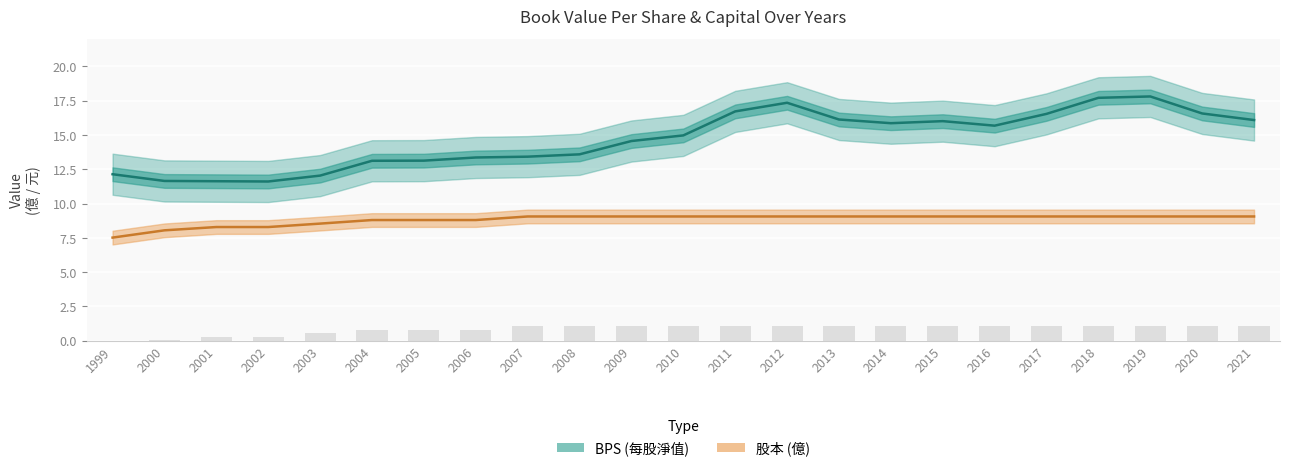

Reading right to left, list all the values displayed in this chart.

BPS: 16.1	16.6	17.8	17.7	16.5	15.7	16.0	15.9	16.1	17.4	16.7	15.0	14.6	13.6	13.4	13.4	13.1	13.1	12.0	11.6	11.6	11.7	12.1
股本: 9.1	9.1	9.1	9.1	9.1	9.1	9.1	9.1	9.1	9.1	9.1	9.1	9.1	9.1	9.1	8.8	8.8	8.8	8.5	8.3	8.3	8.1	7.5